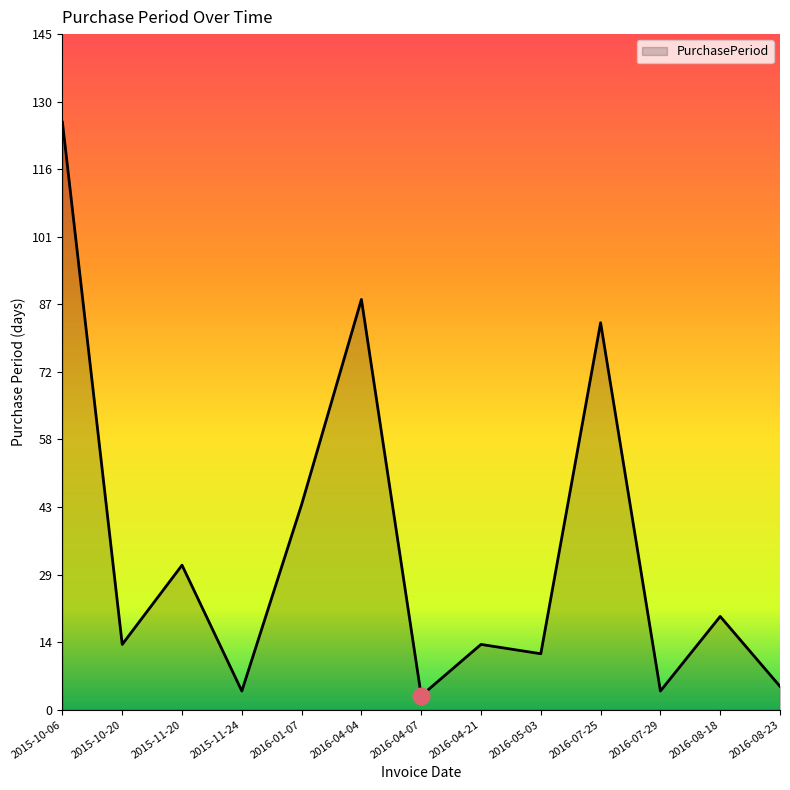

How many lines are shown in the chart?

1